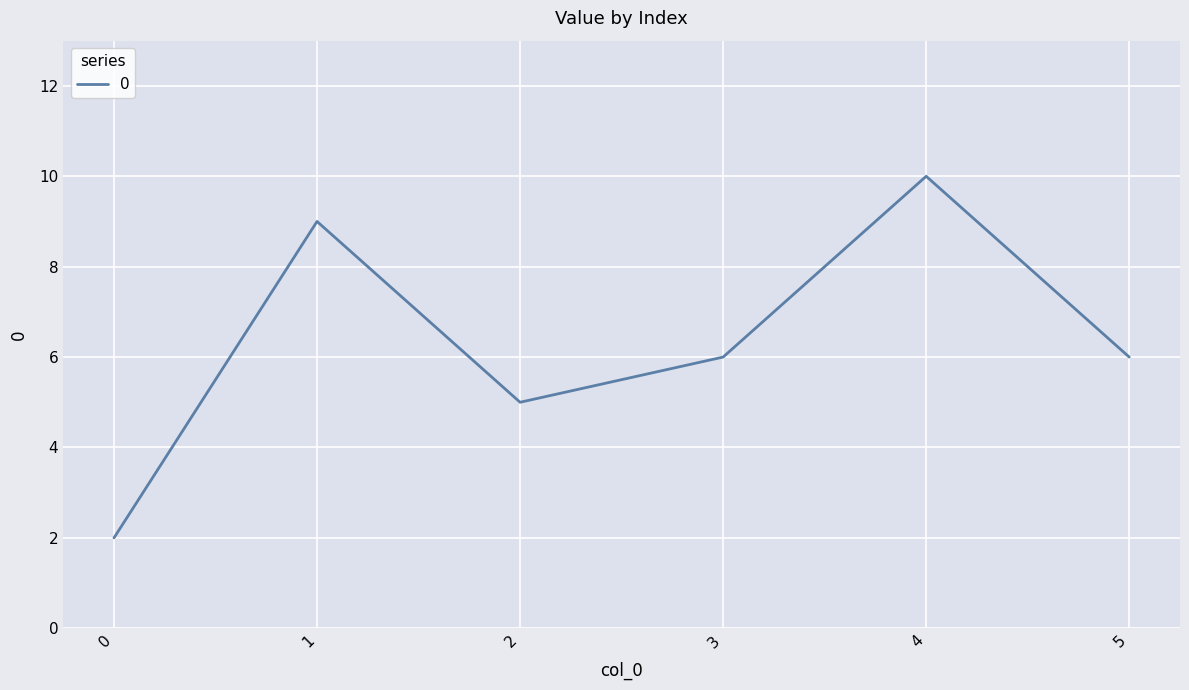

True or false: the data shows 2 at 3.

False